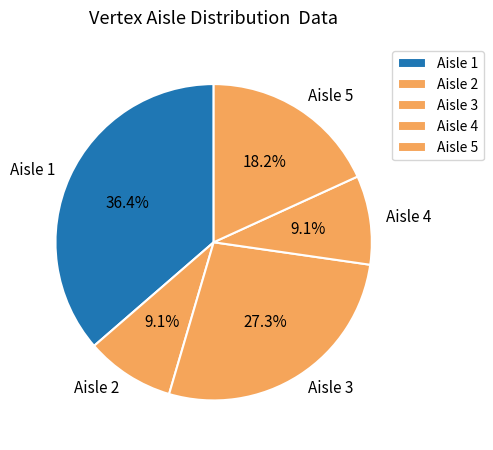

Which category has the biggest portion of the pie?

Aisle 1